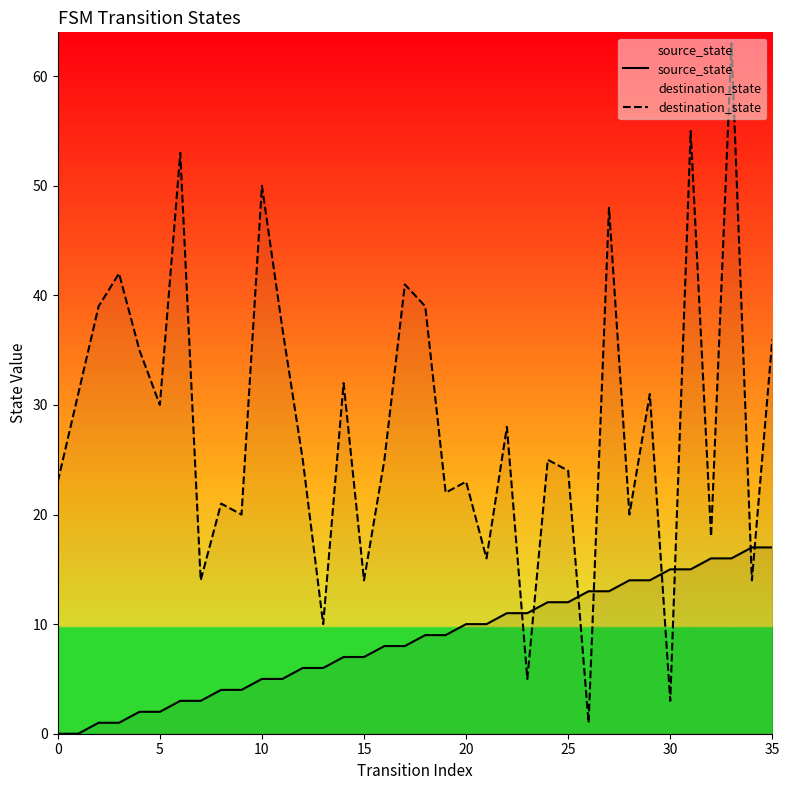

How many lines are shown in the chart?

2